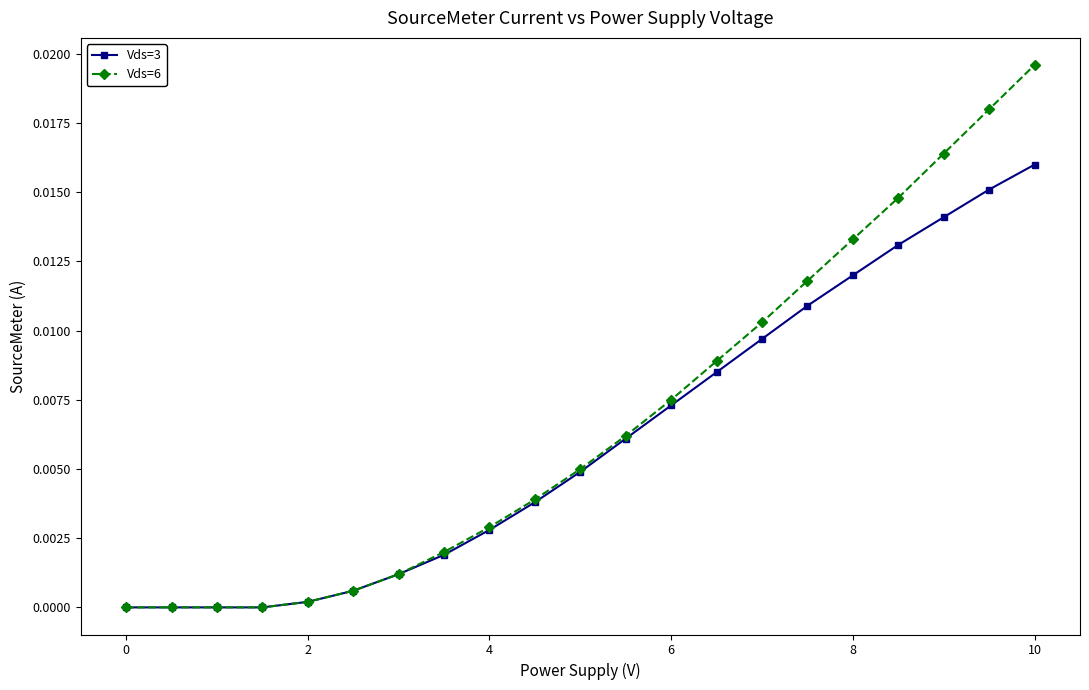

Which series has the largest range (max minus min)?

Vds=6